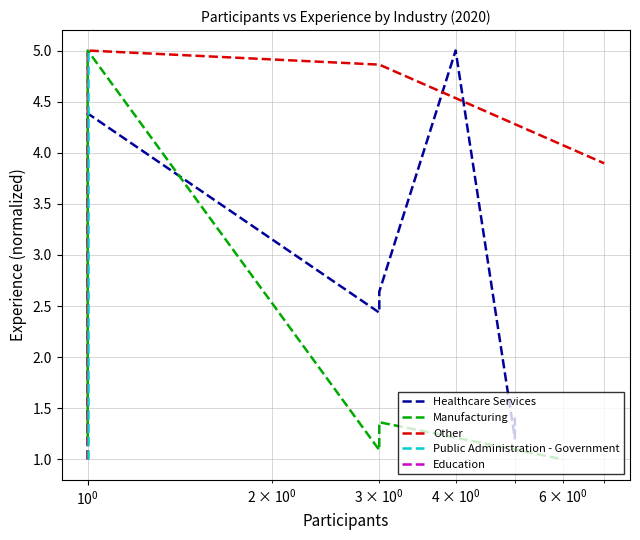

What are all the series names shown in the legend?

Healthcare Services, Manufacturing, Other, Public Administration - Government, Education